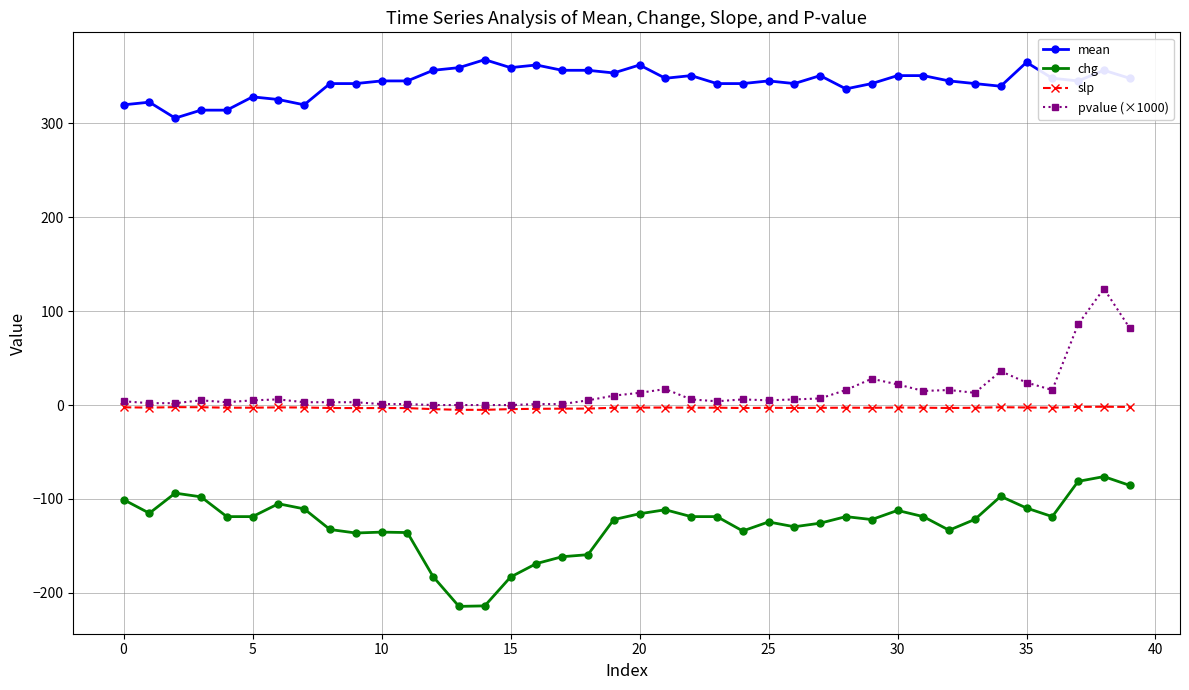

What is the average value of the mean series?

343.8